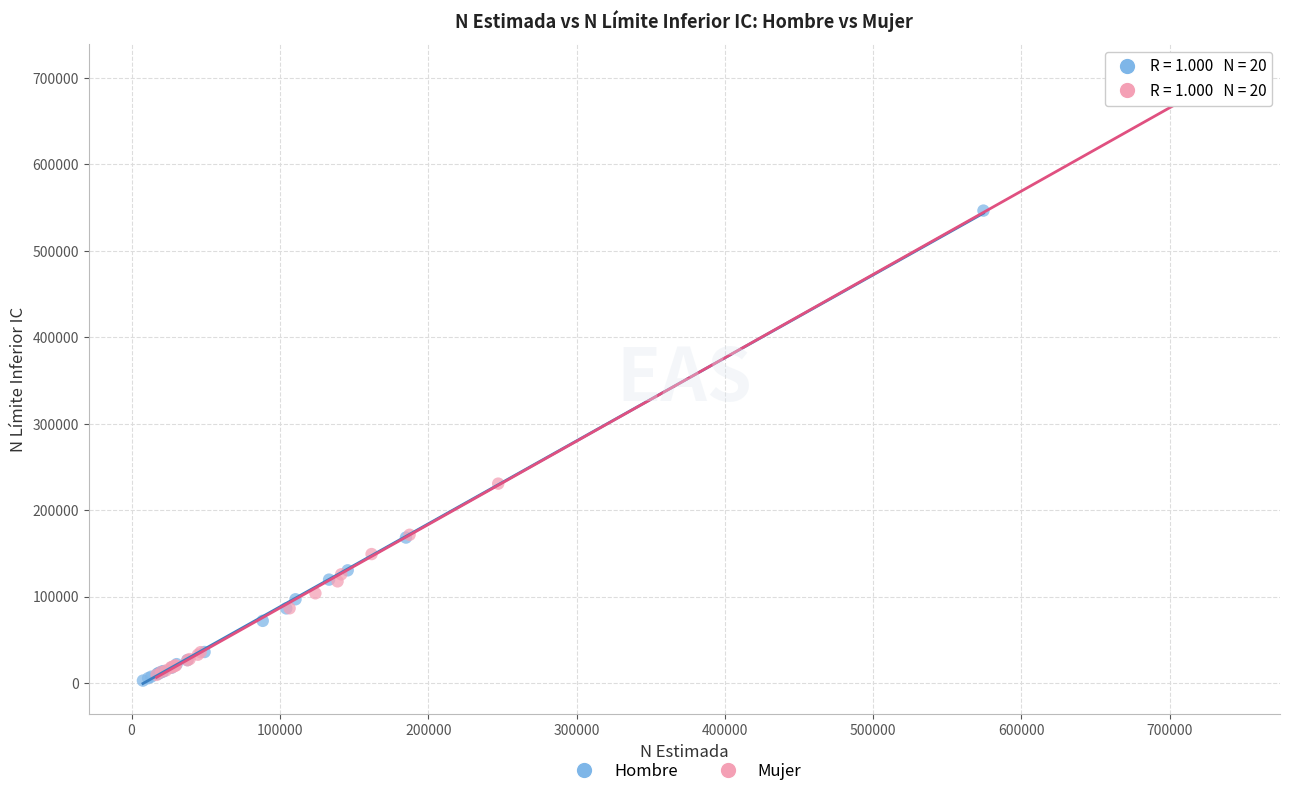

Which series contains the highest Y value?

Mujer